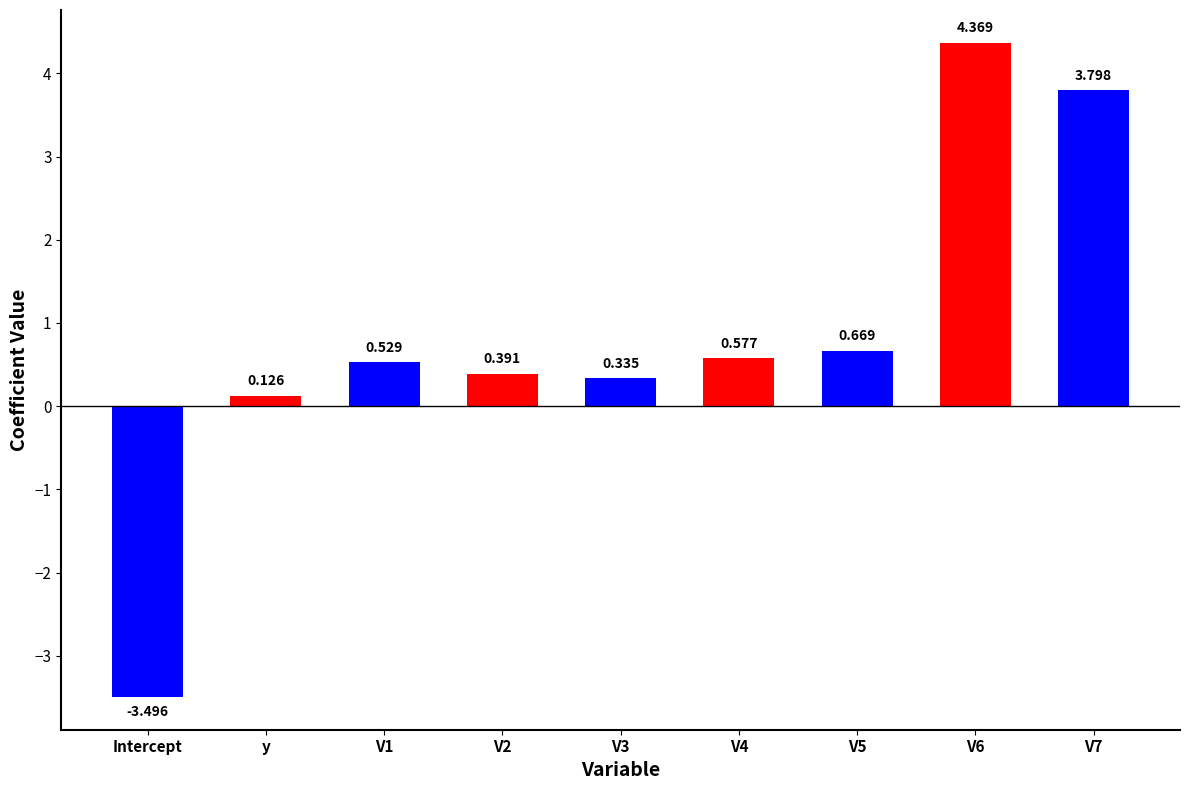

At which category does the chart reach its minimum across all series?

Intercept